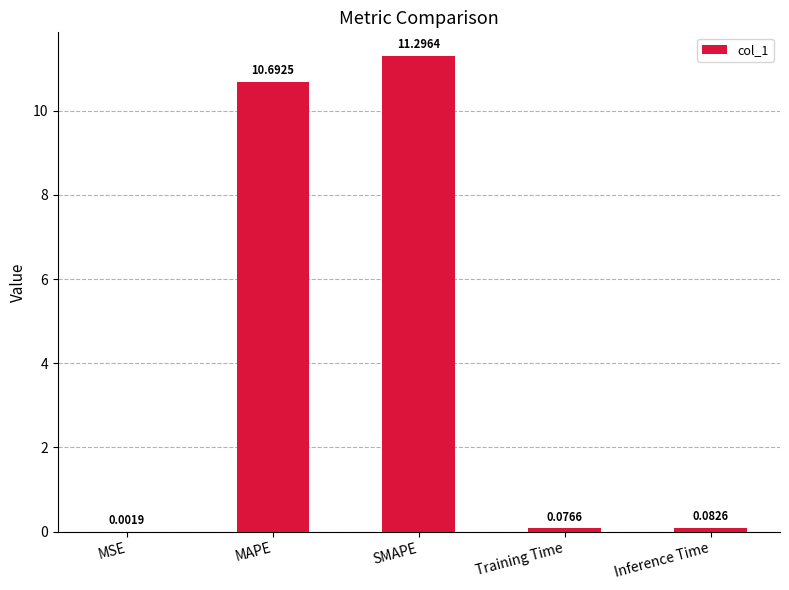

What is the sum of the values at MSE and MAPE?

10.7